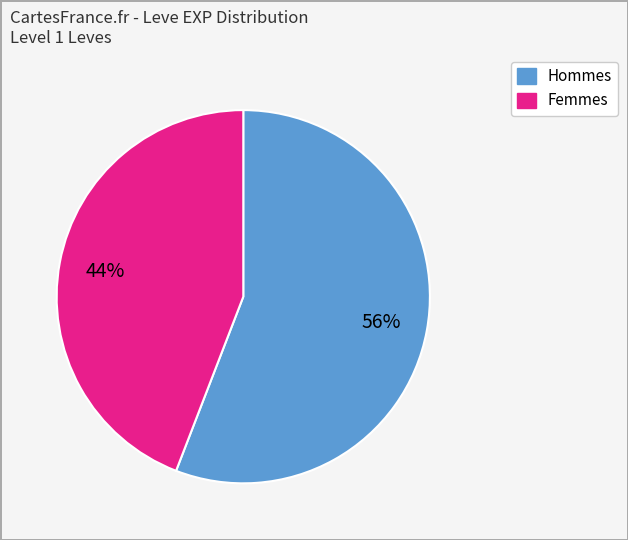

To the nearest percent, what portion does Femmes represent?

44%